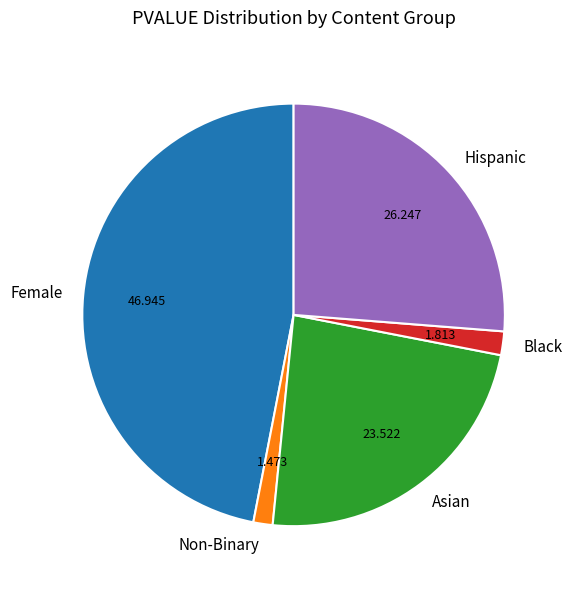

Is the sum of Non-Binary and Asian greater than half?

No